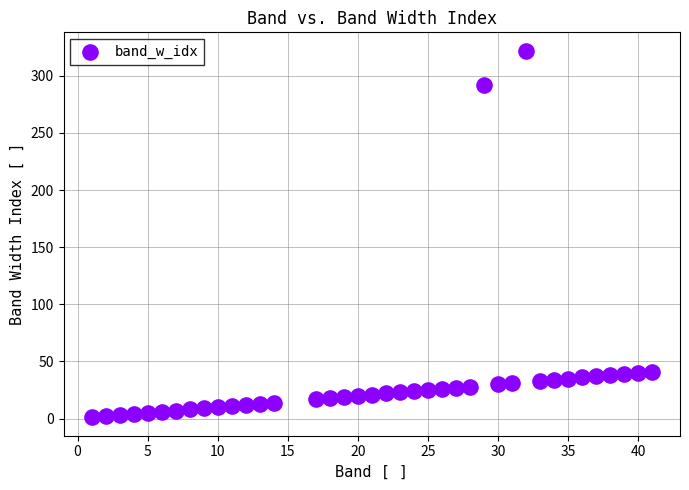

What is the range of X values (max minus min)?

40